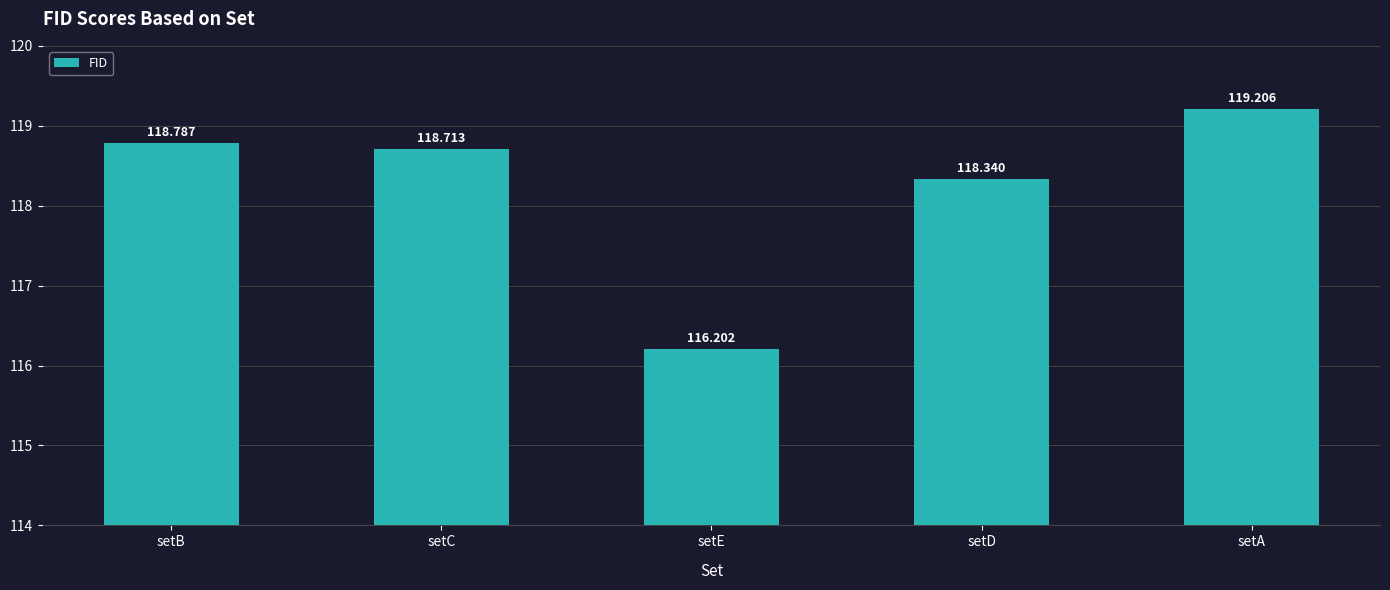

The value at setE is 157.1. True or false?

False